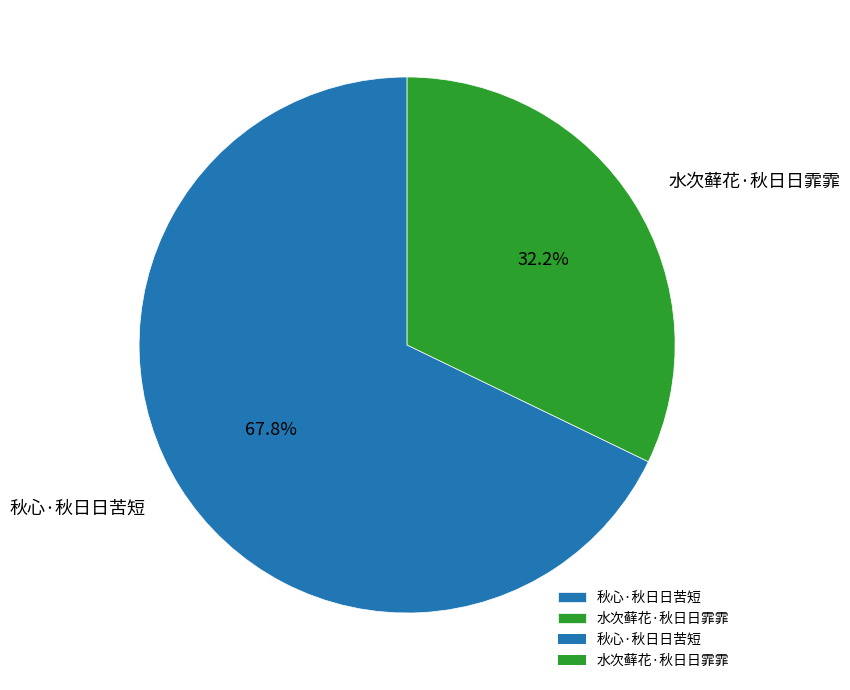

To the nearest percent, what percentage of the pie is 秋心·秋日日苦短?

68%